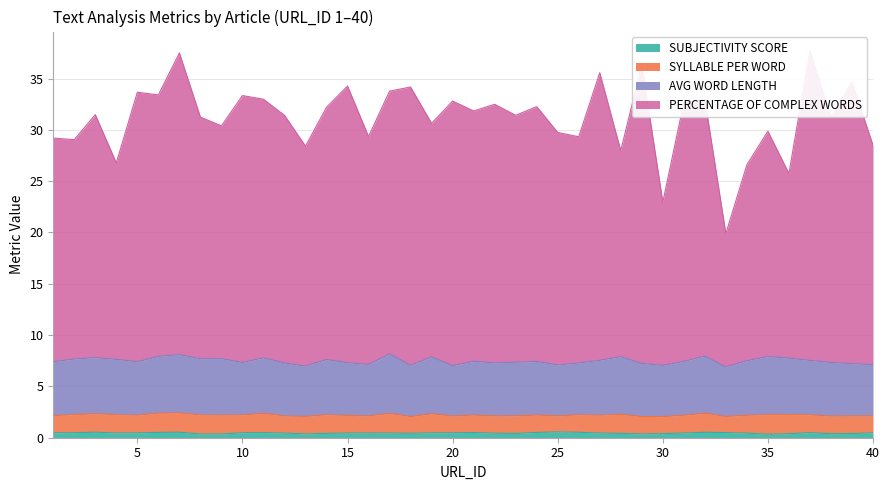

True or false: PERCENTAGE OF COMPLEX WORDS and AVG WORD LENGTH cross at least once.

False